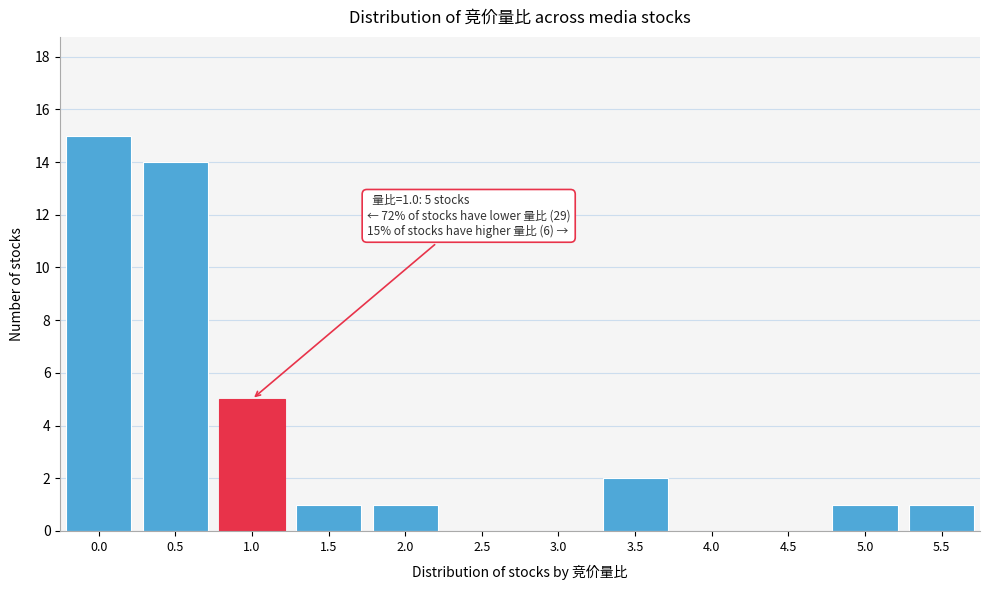

Reading left to right, what are all the values shown in this chart?

0.0=15	0.5=14	1.0=5	1.5=1	2.0=1	2.5=0	3.0=0	3.5=2	4.0=0	4.5=0	5.0=1	5.5=1